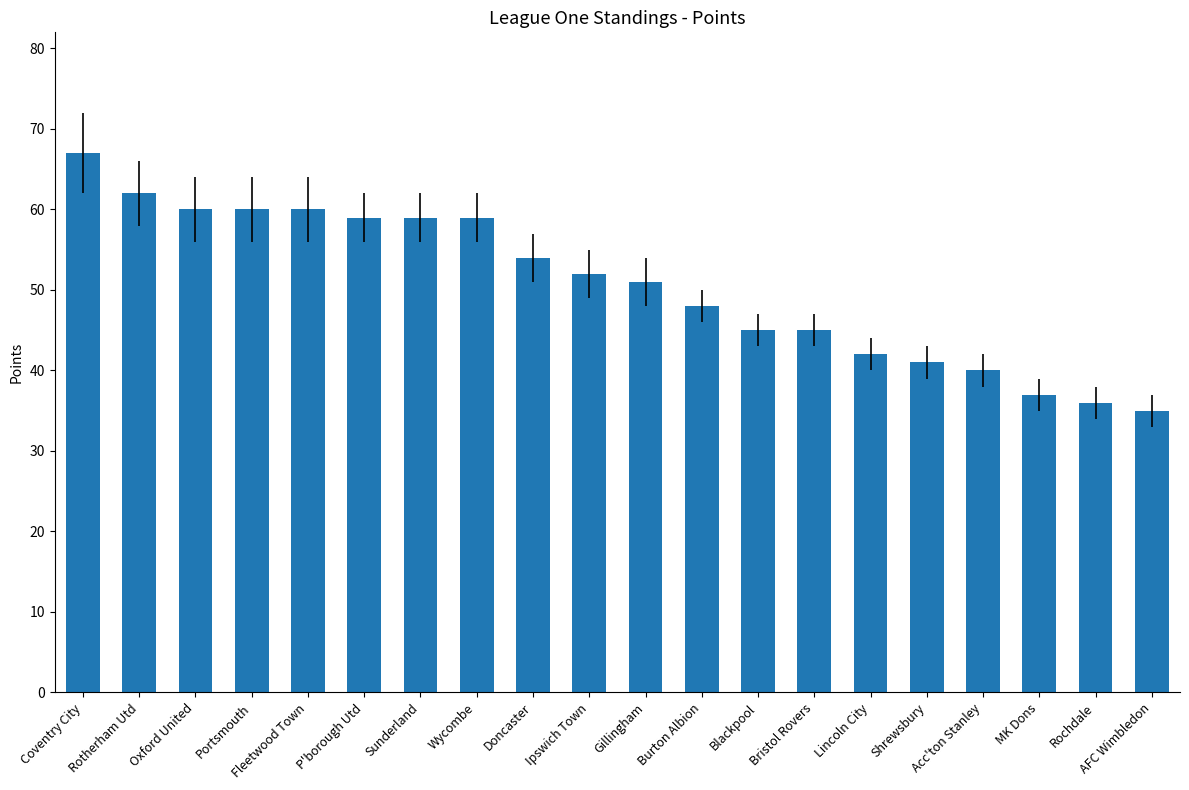

Reading right to left, what are all the values shown in this chart?

AFC Wimbledon=35	Rochdale=36	MK Dons=37	Acc'ton Stanley=40	Shrewsbury=41	Lincoln City=42	Bristol Rovers=45	Blackpool=45	Burton Albion=48	Gillingham=51	Ipswich Town=52	Doncaster=54	Wycombe=59	Sunderland=59	P'borough Utd=59	Fleetwood Town=60	Portsmouth=60	Oxford United=60	Rotherham Utd=62	Coventry City=67